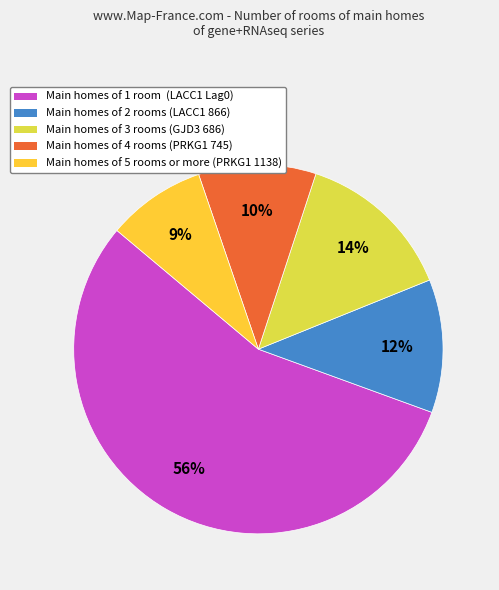

Do Main homes of 3 rooms (GJD3 686) and Main homes of 1 room (LACC1 Lag0) together represent more than half of the pie?

Yes